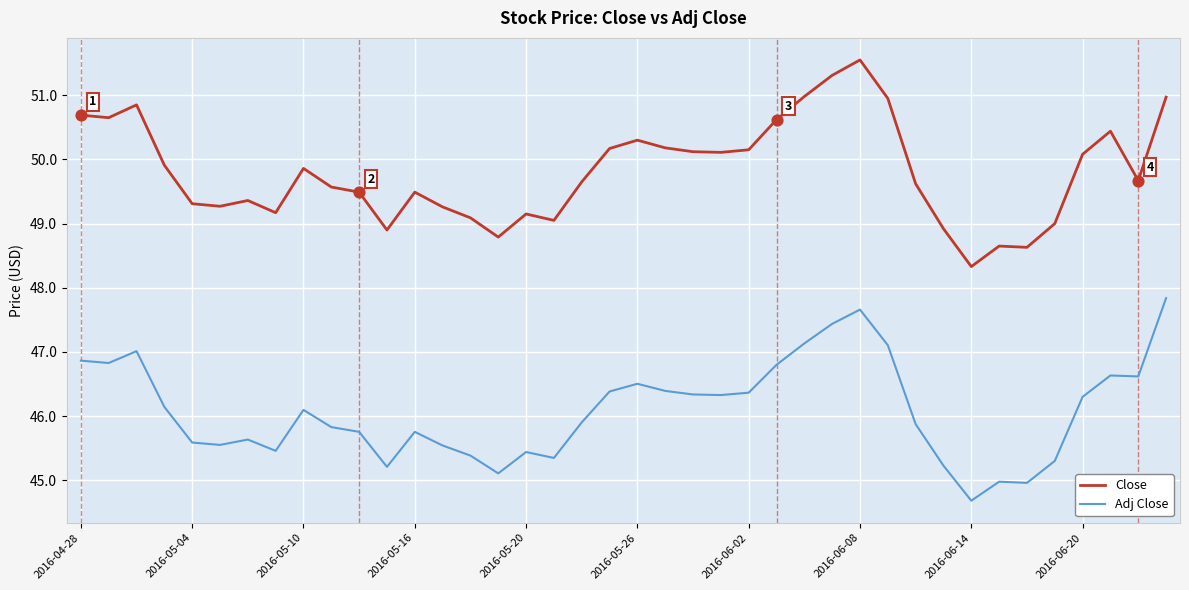

At how many categories does at least one series exceed 50?

17